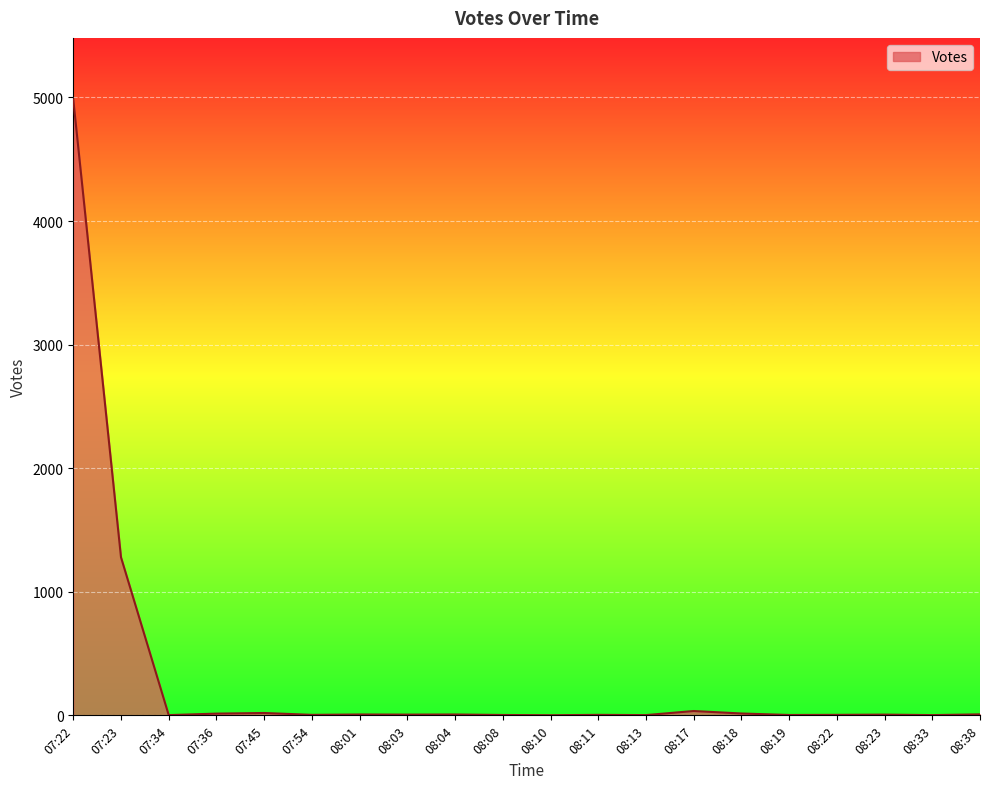

What is the sum of the values at 07:54 and 07:36?

18